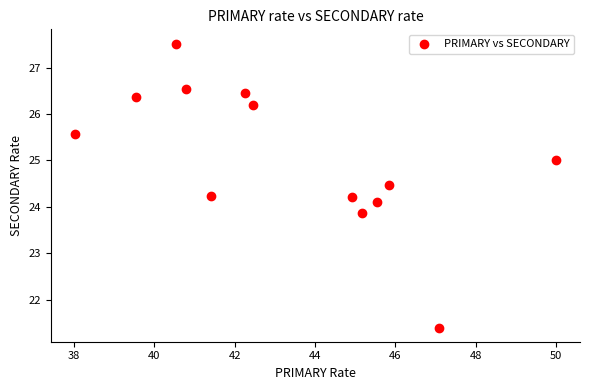

What is the range of X values (max minus min)?

12.0